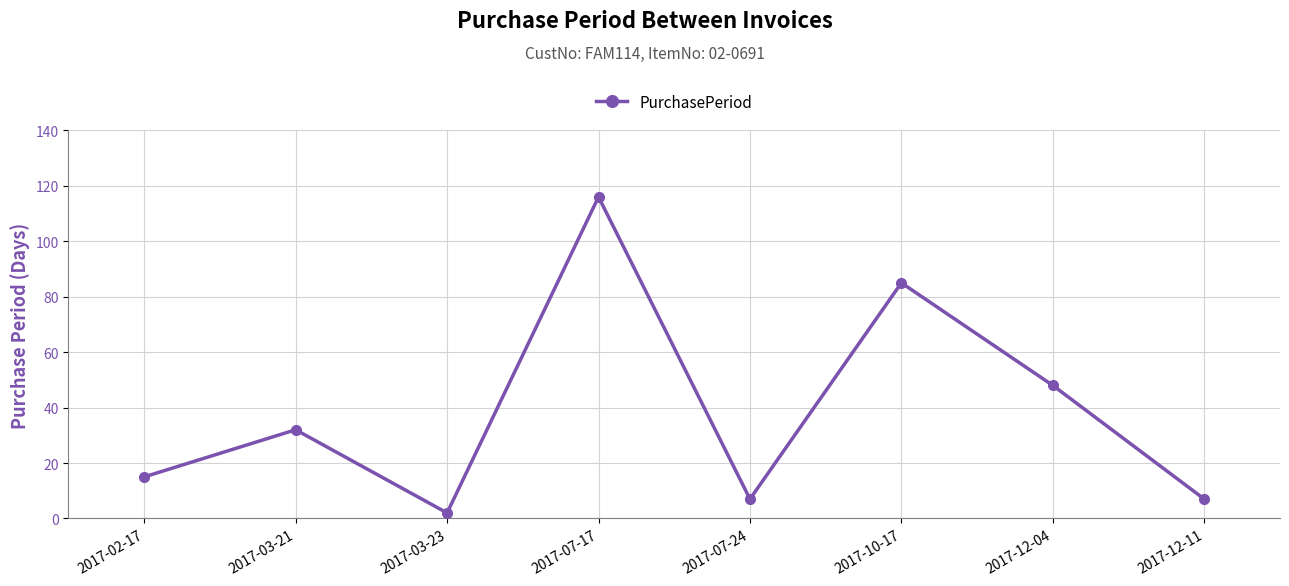

How many lines are shown in the chart?

1